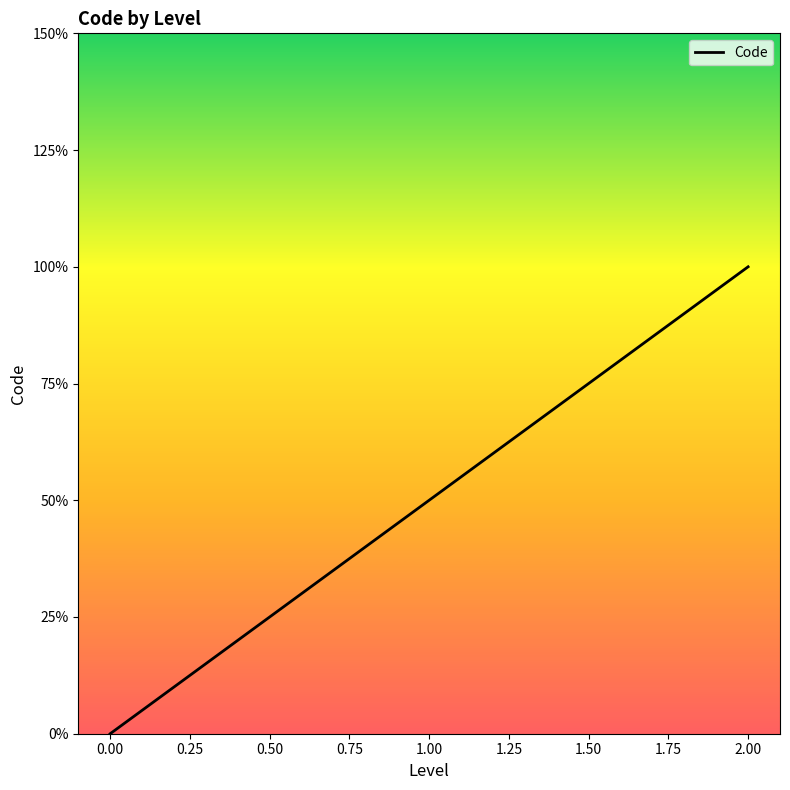

At which label does the data first exceed 1?

1